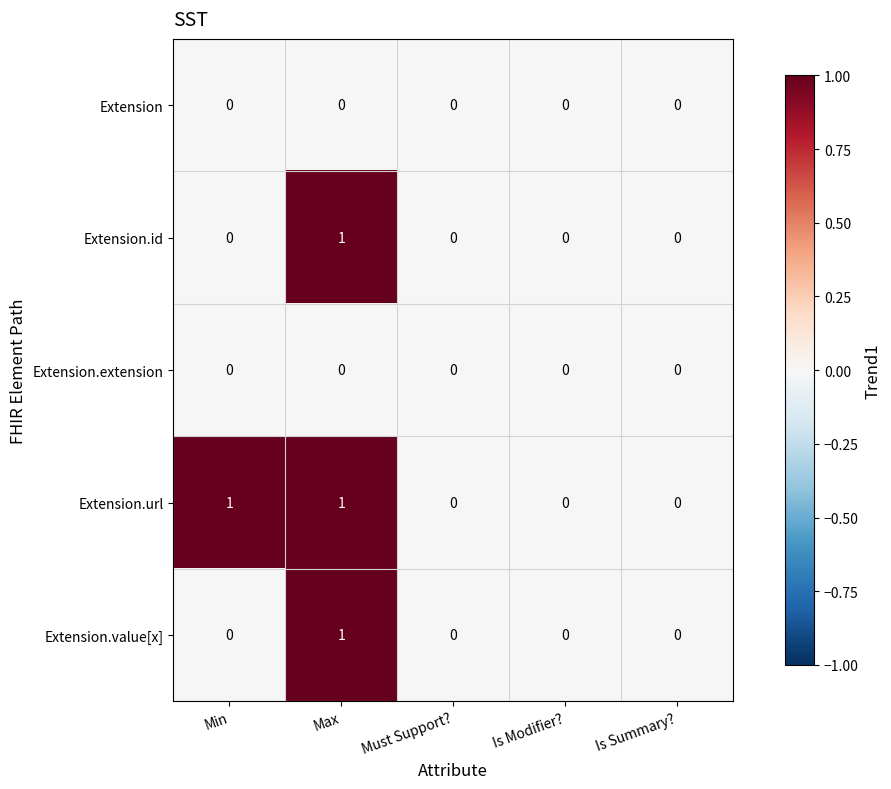

At which label does Extension.value[x] reach its peak?

Max